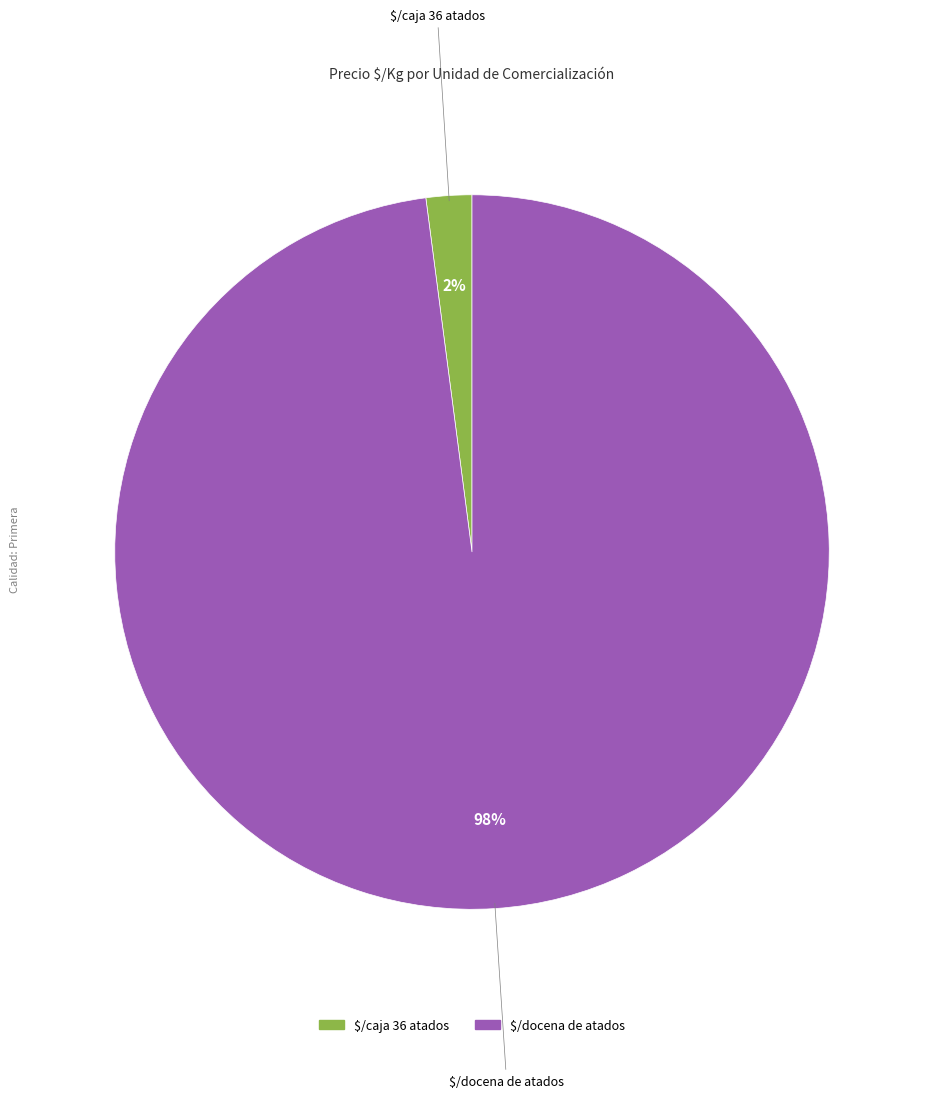

Is there any slice that represents more than half of the pie?

Yes